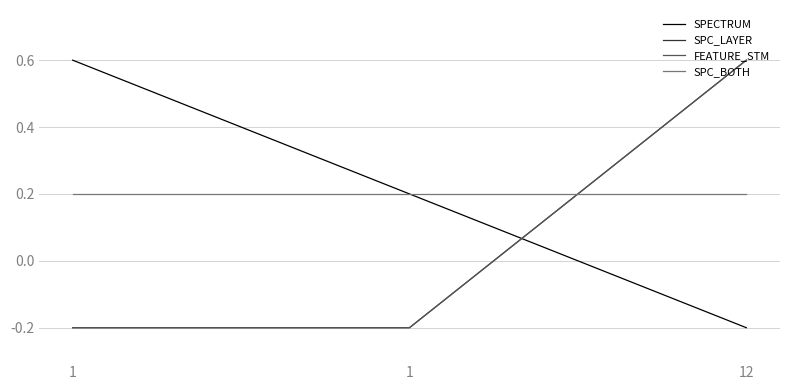

Reading left to right, list all the values displayed in this chart.

SPECTRUM: 0.6	0.2	-0.2
SPC_LAYER: -0.2	-0.2	0.6
FEATURE_STM: -0.2	-0.2	0.6
SPC_BOTH: 0.2	0.2	0.2